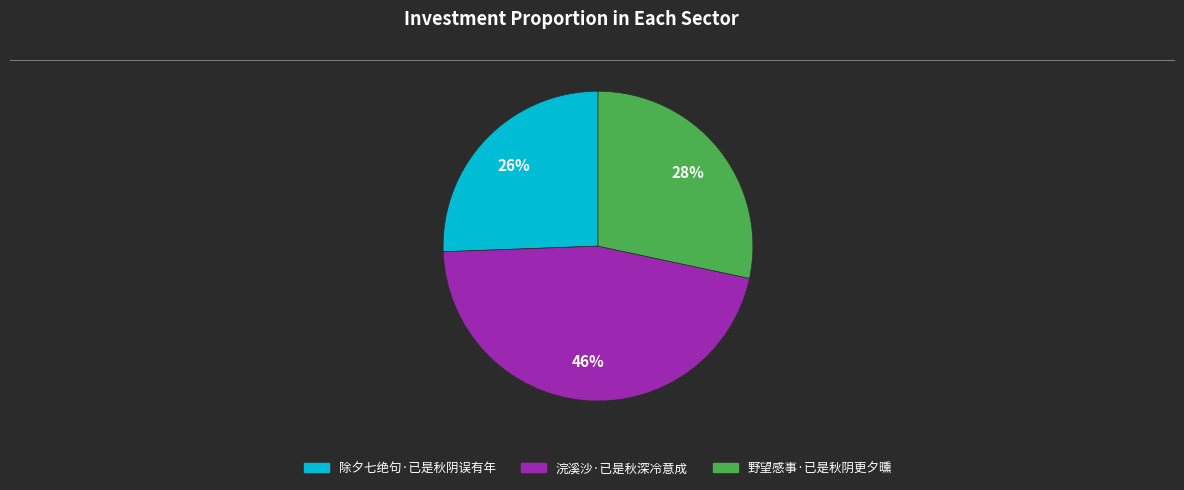

Rank the categories by value from highest to lowest.

浣溪沙·已是秋深冷意成, 野望感事·已是秋阴更夕曛, 除夕七绝句·已是秋阴误有年